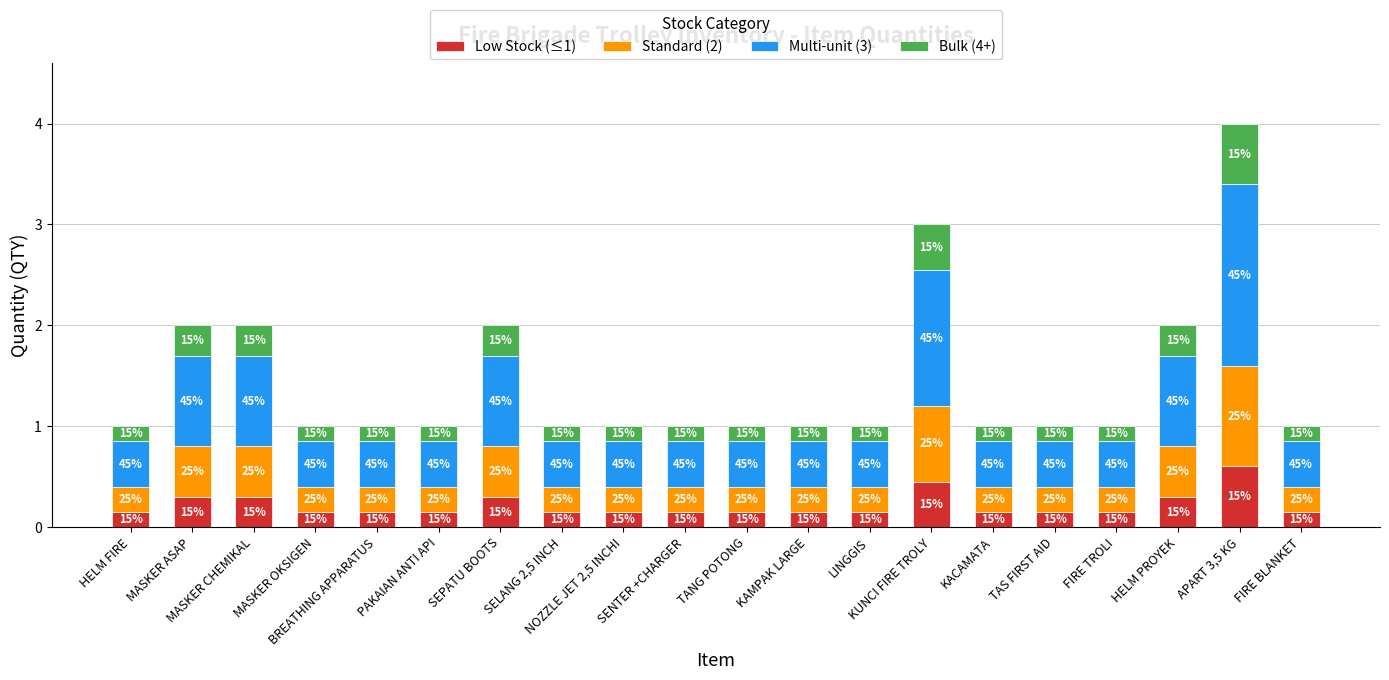

What are all the series names shown in the legend?

Low Stock (≤1), Standard (2), Multi-unit (3), Bulk (4+)